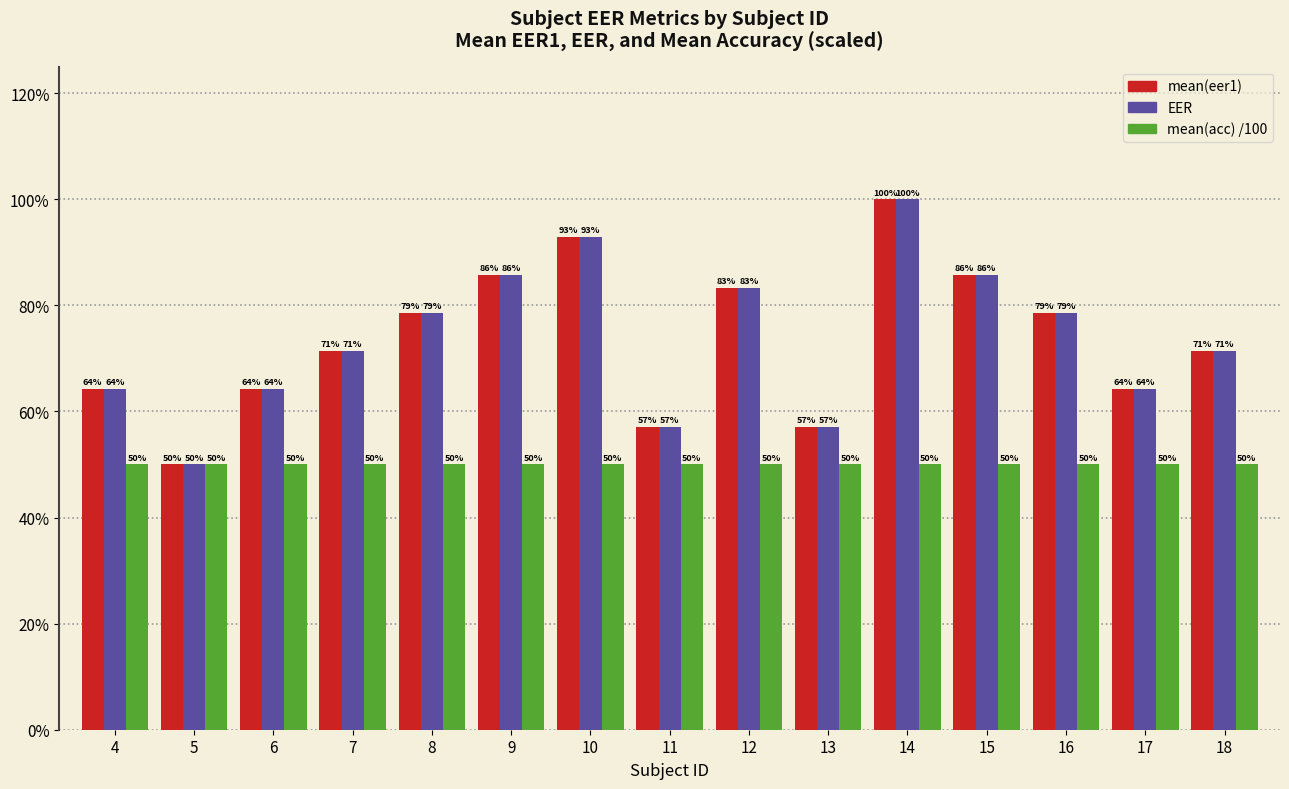

What are all the series names shown in the legend?

mean(eer1), EER, mean(acc) /100